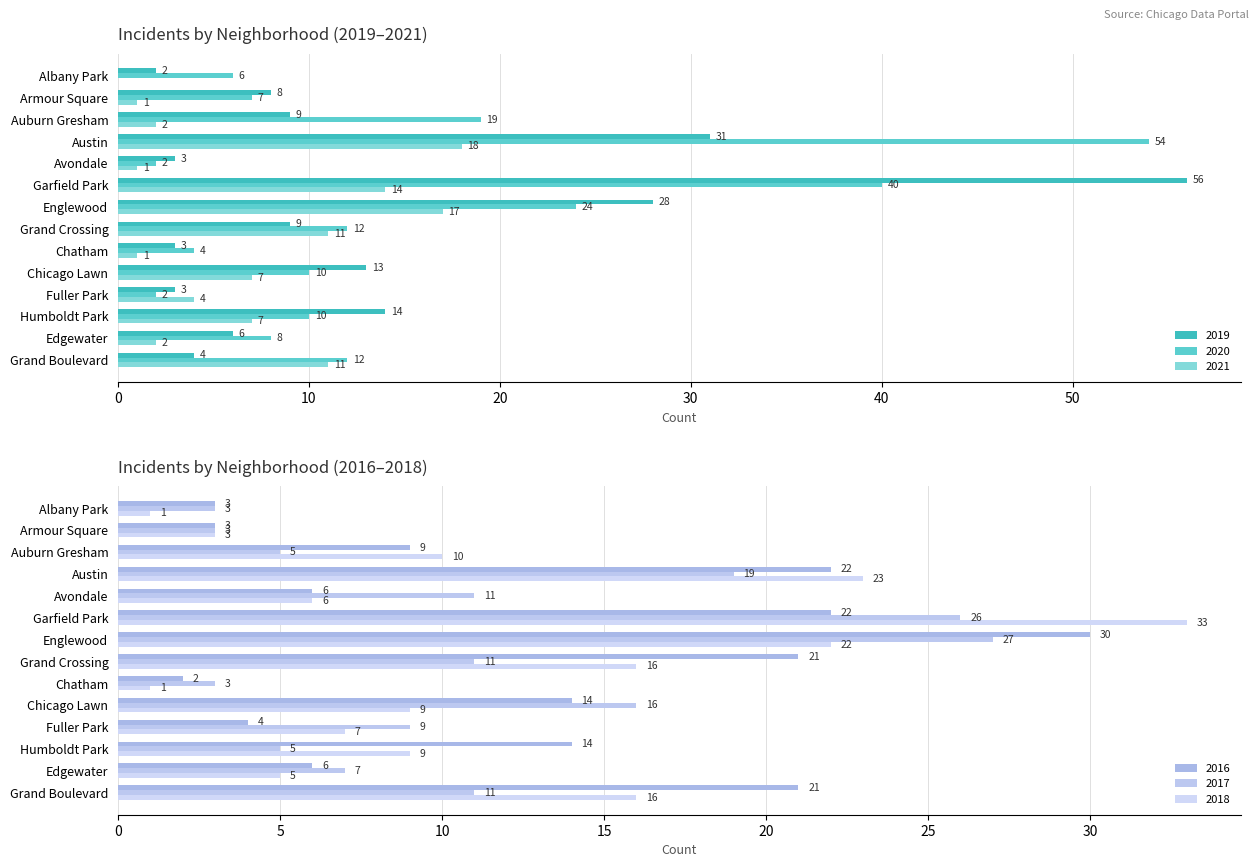

How many data points in 2018 are above 9?

6